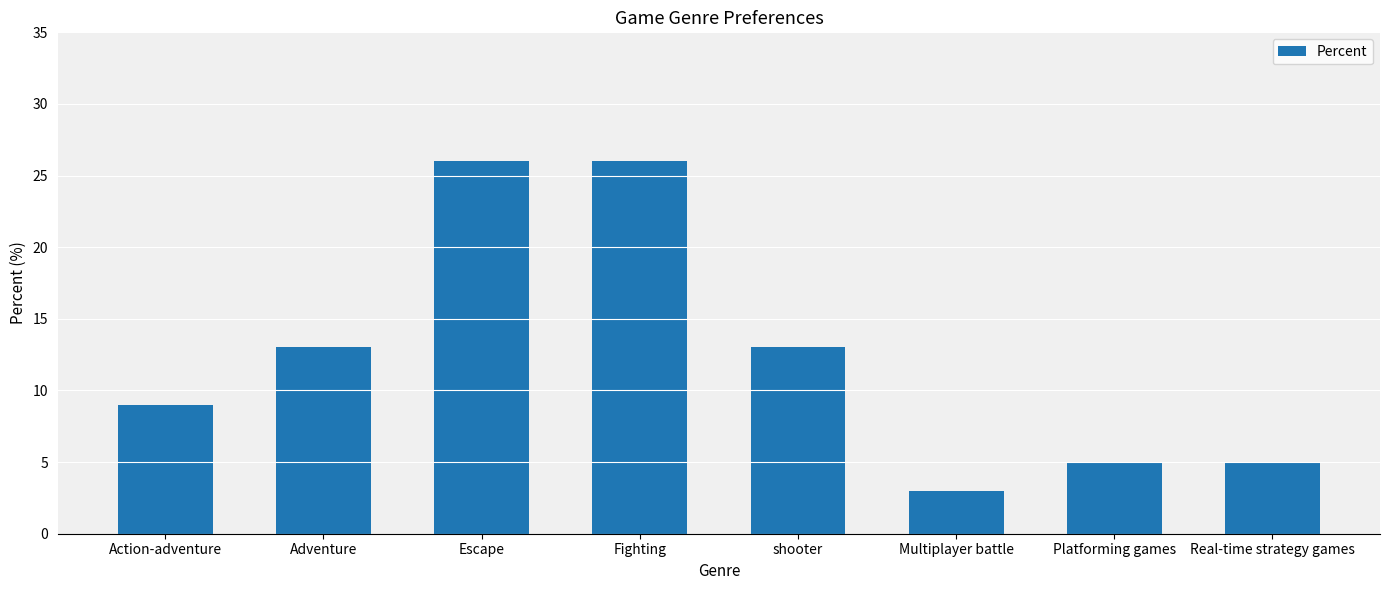

Reading left to right, extract all data points from this chart.

9	13	26	26	13	3	5	5